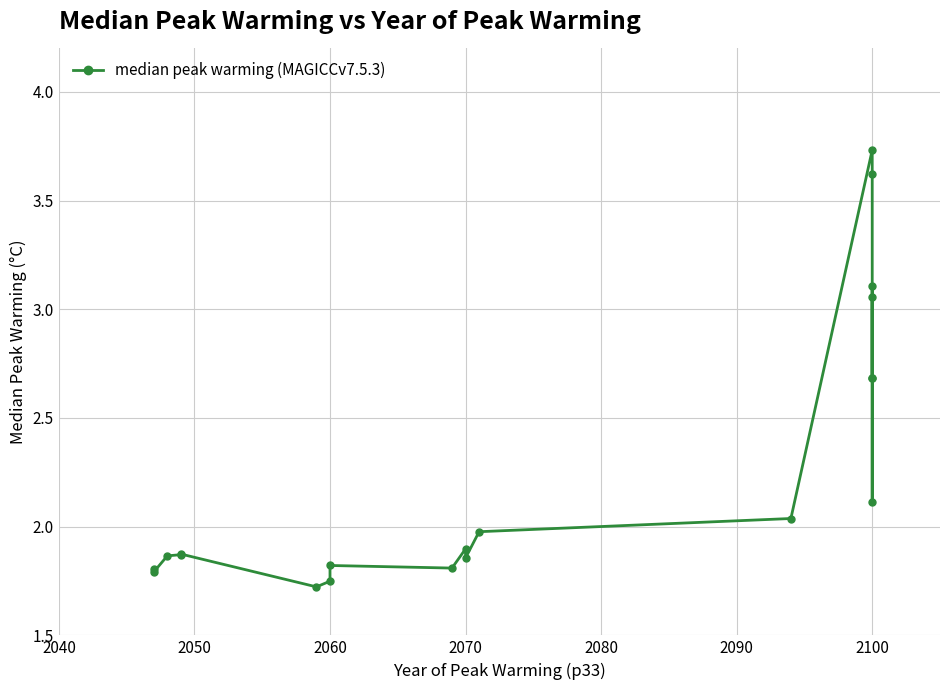

What is the value of the 19th point from the left?

2.7